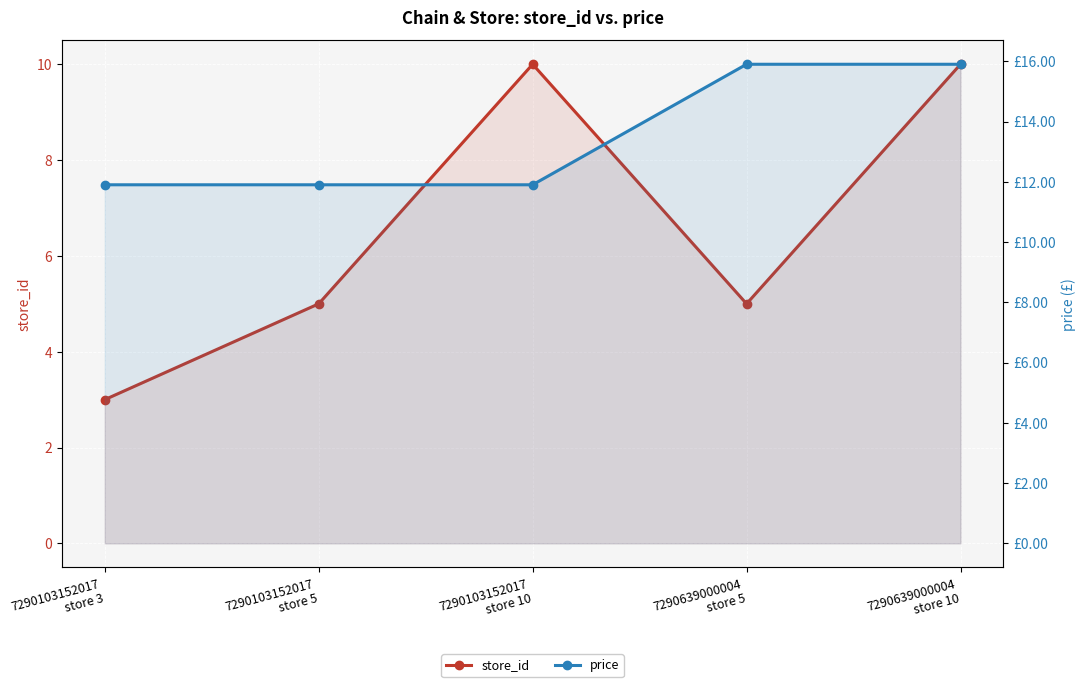

What is the value of the store_id point at the 4th from the left?

5.0